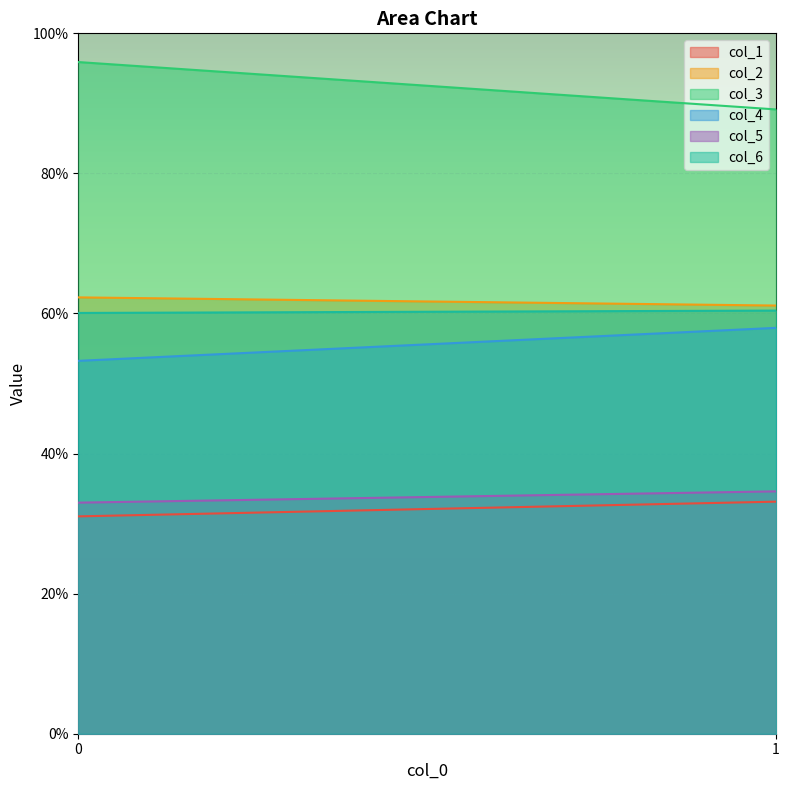

What is the value of the col_6 point at the 2nd from the left?

60.4